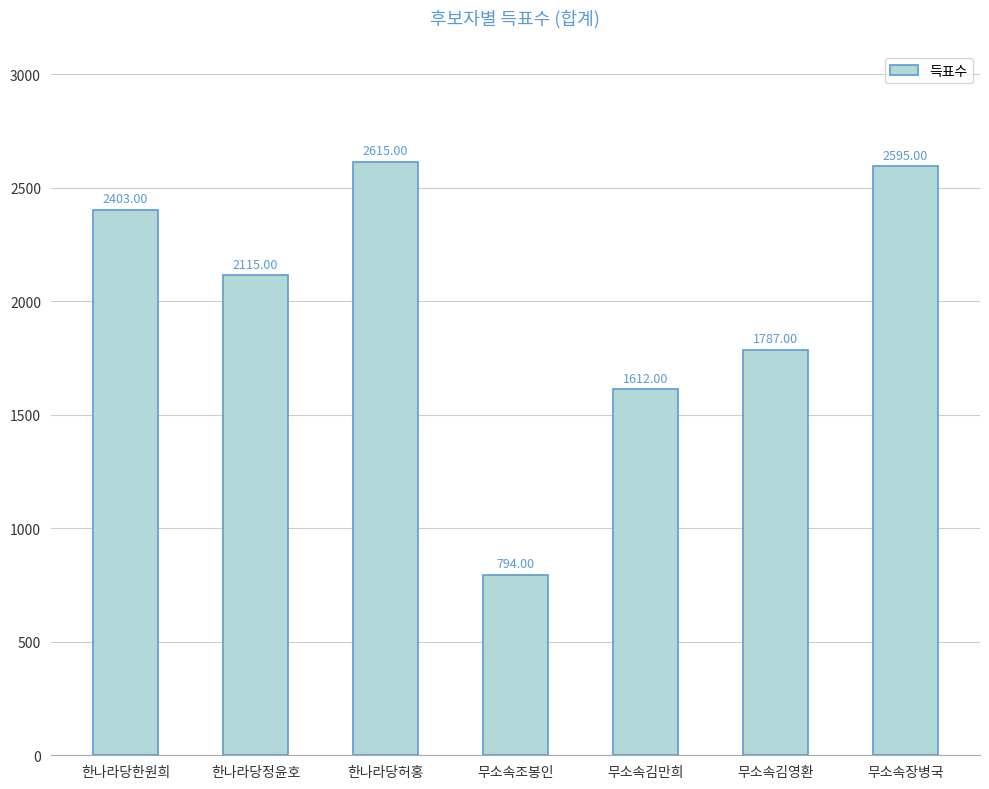

Rank the categories by value from highest to lowest.

한나라당허홍, 무소속장병국, 한나라당한원희, 한나라당정윤호, 무소속김영환, 무소속김만희, 무소속조봉인